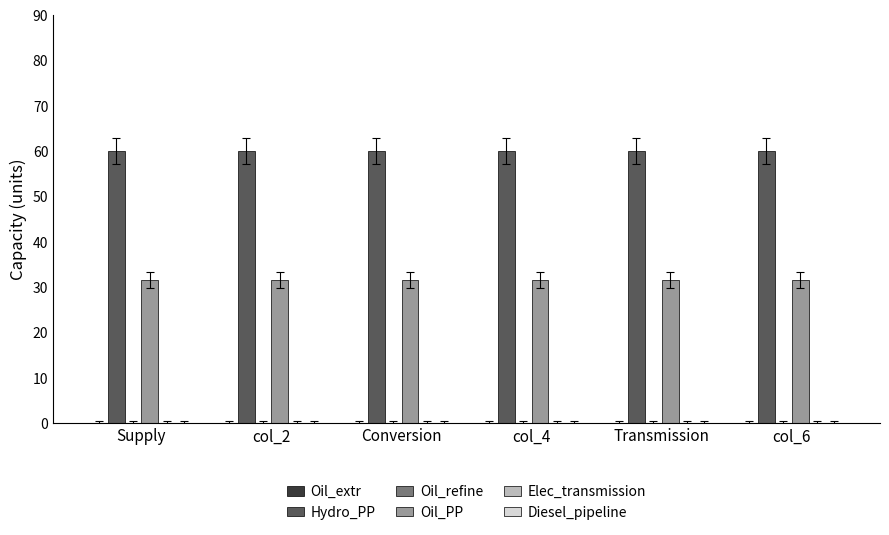

What is the spread (max minus min) of values at Conversion?

28.5